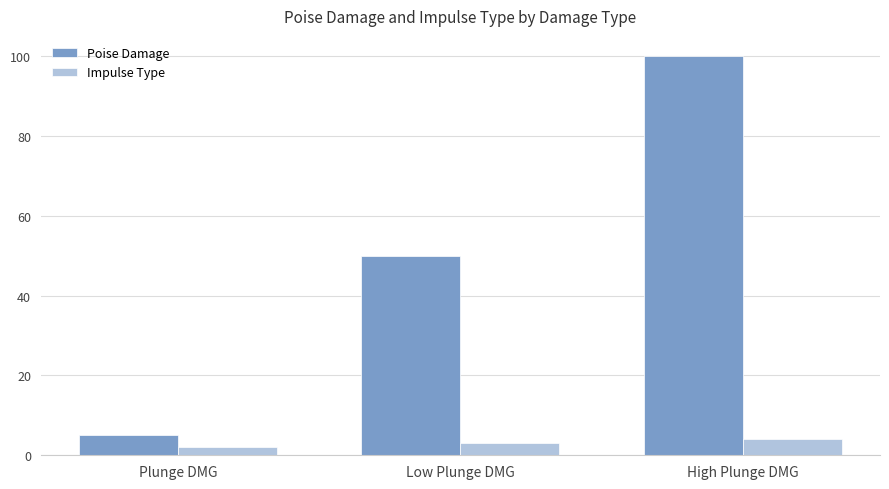

What is the minimum value shown in the chart?

2